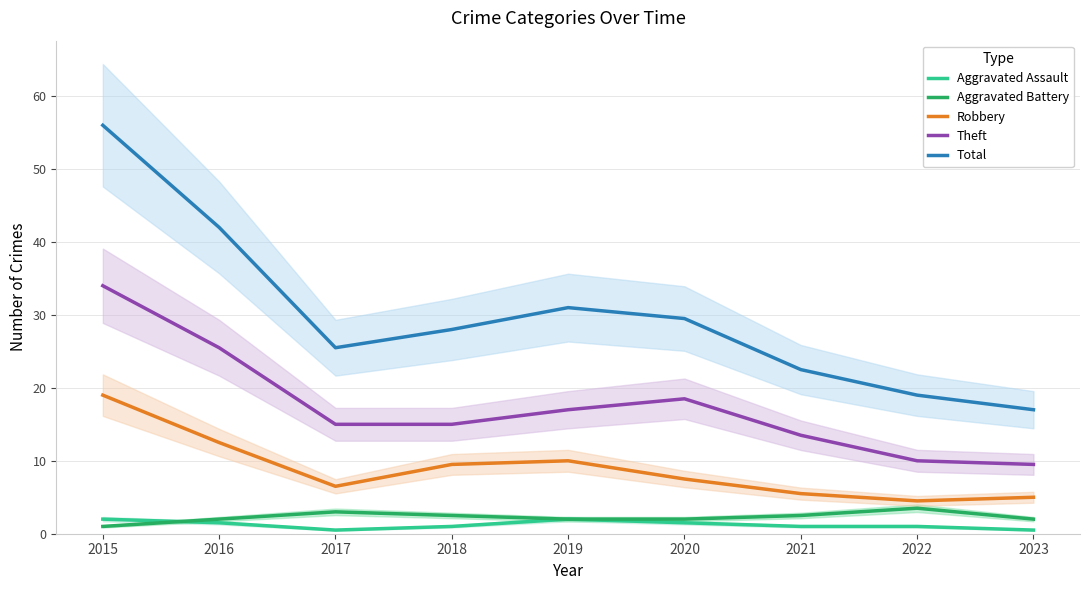

Is it true that Aggravated Battery equals 1.0 at 2015?

True